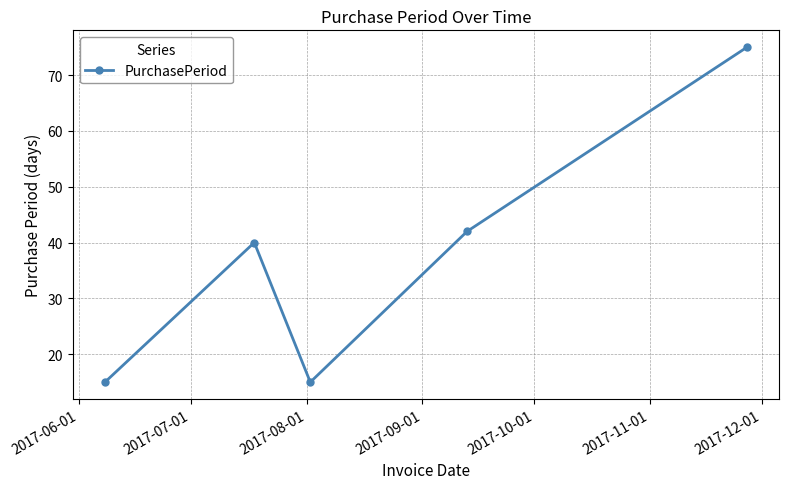

Reading right to left, list all the values displayed in this chart.

75	42	15	40	15